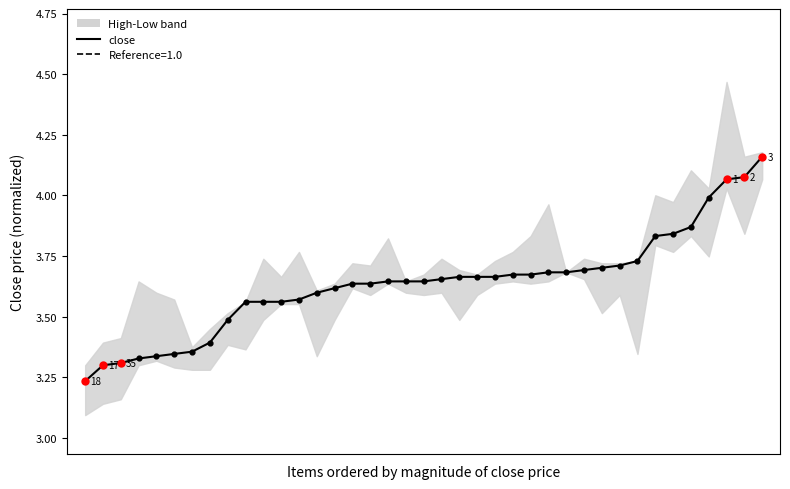

What is the ratio of the value at 10 to the value at 11?

1.0